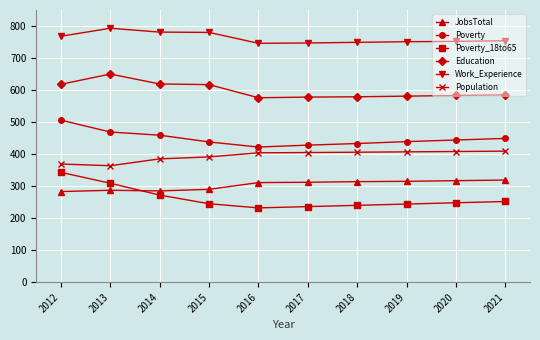

Which series has the largest range (max minus min)?

Poverty_18to65